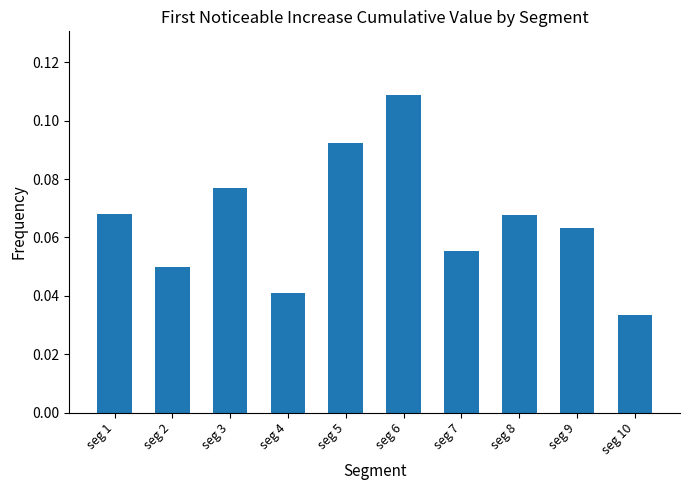

True or false: the data shows 0.1 at seg 10.

False